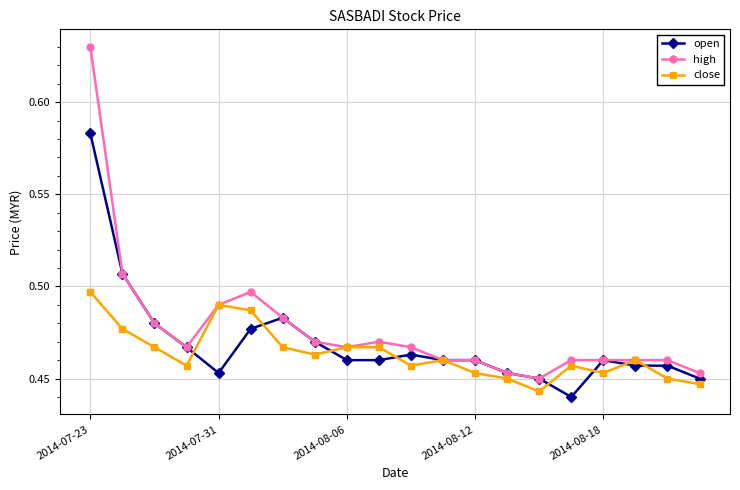

How many interior local valleys does the close series have?

5